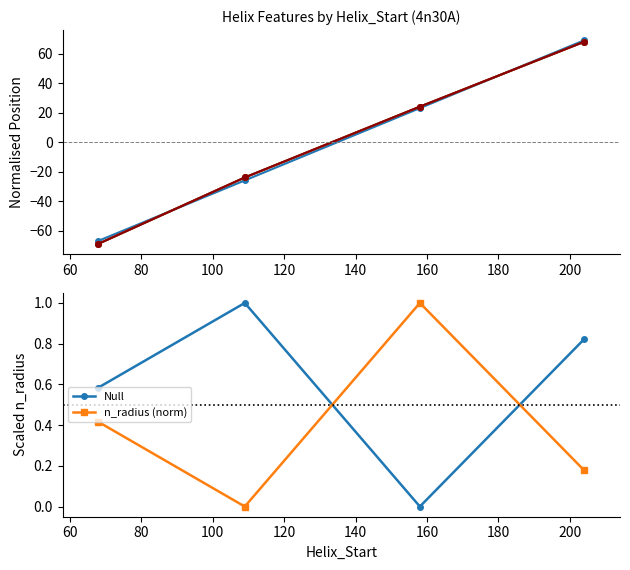

What is the value of the n_radius (norm) point at the 3rd from the left?

1.0